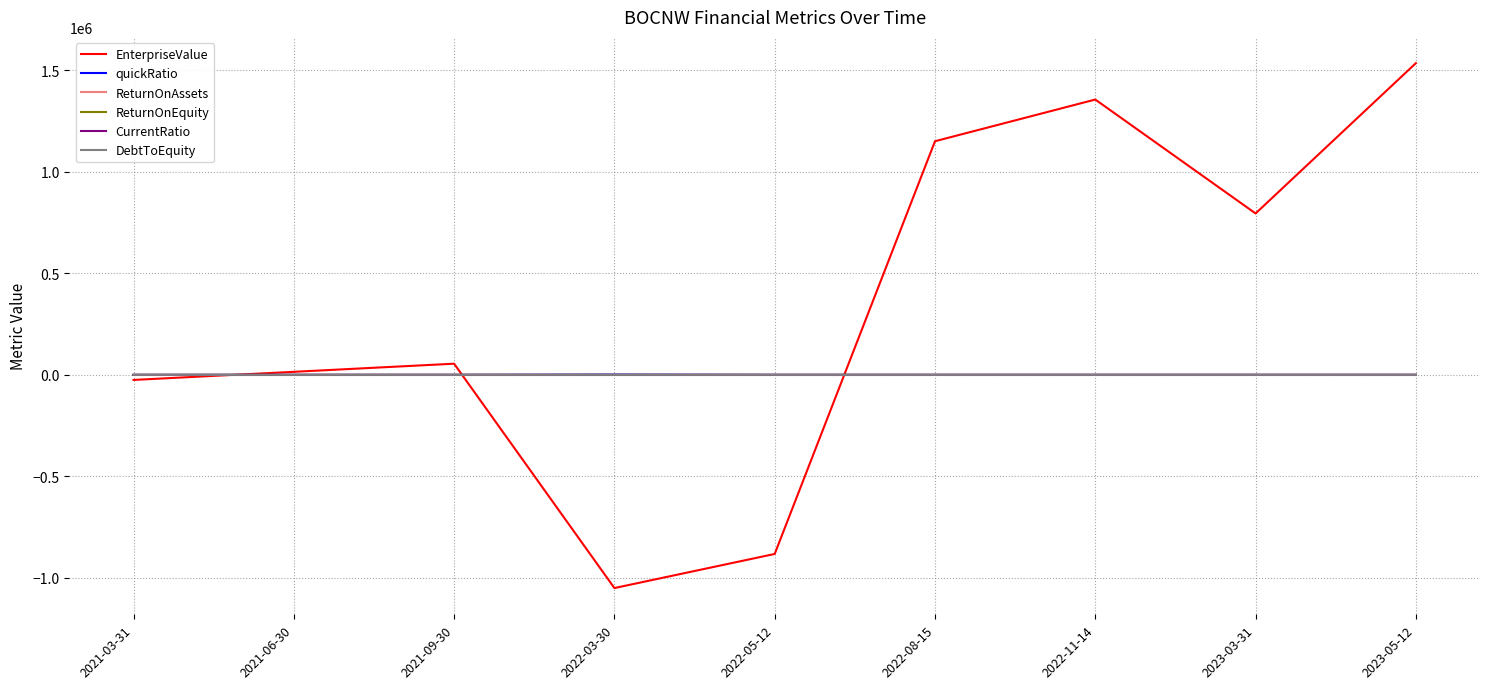

How many series are shown in this chart?

6